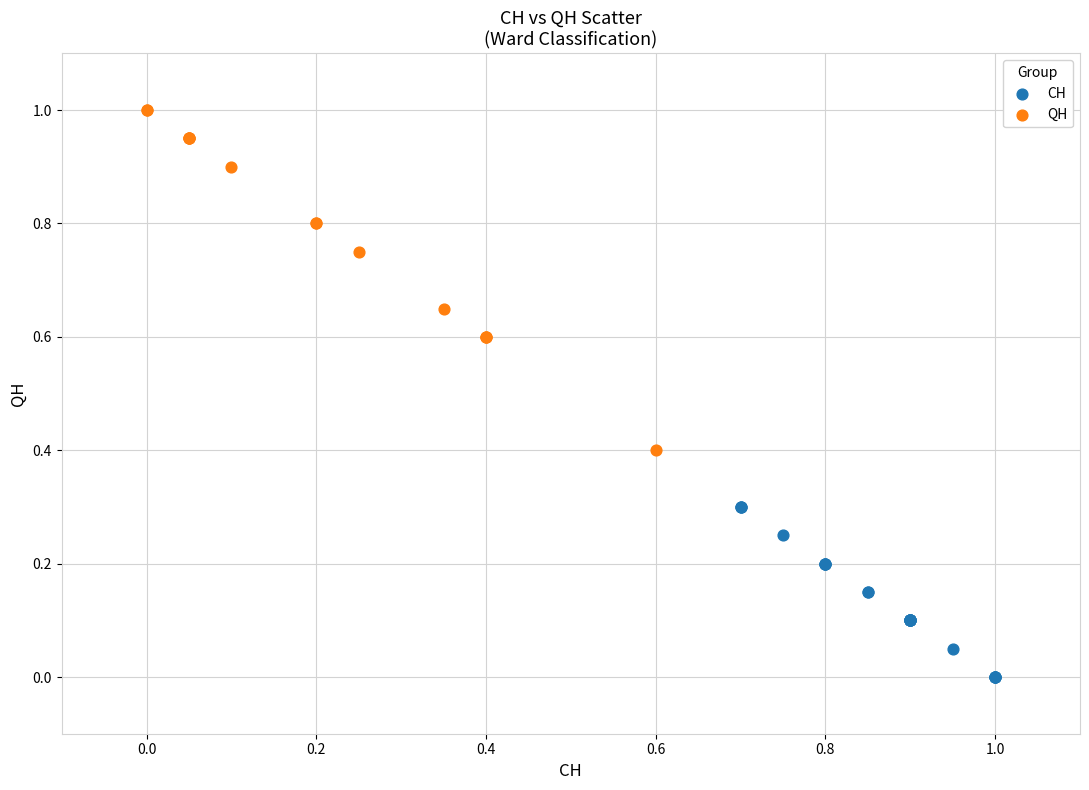

Which series has the widest spread of Y values?

QH